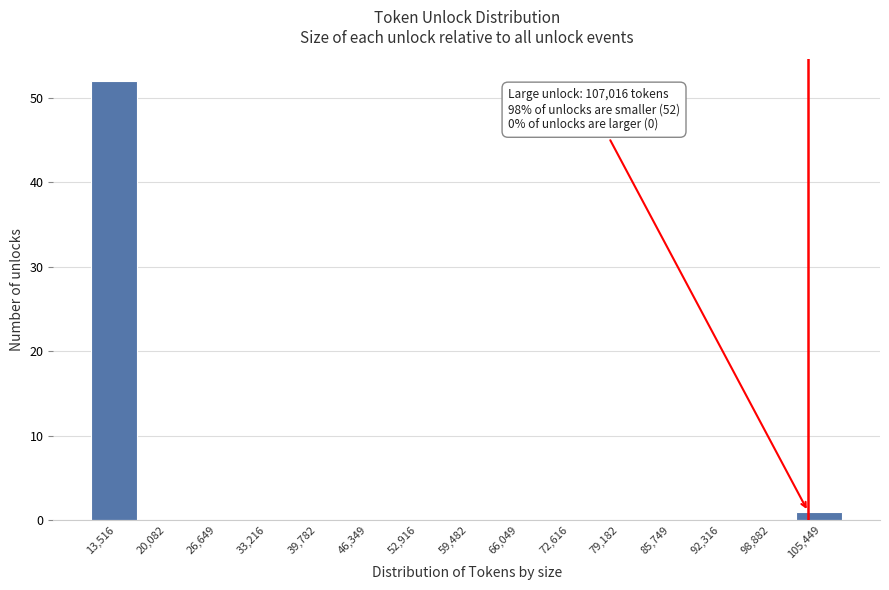

Reading left to right, transcribe all the data shown in this chart.

13,516=52	20,082=0	26,649=0	33,216=0	39,782=0	46,349=0	52,916=0	59,482=0	66,049=0	72,616=0	79,182=0	85,749=0	92,316=0	98,882=0	105,449=1